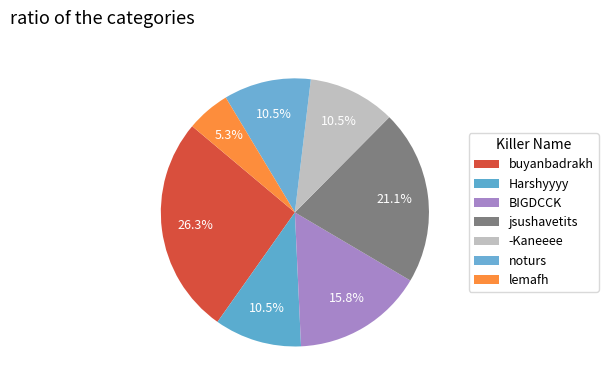

Rank the categories by value from lowest to highest.

lemafh, Harshyyyy, -Kaneeee, noturs, BIGDCCK, jsushavetits, buyanbadrakh